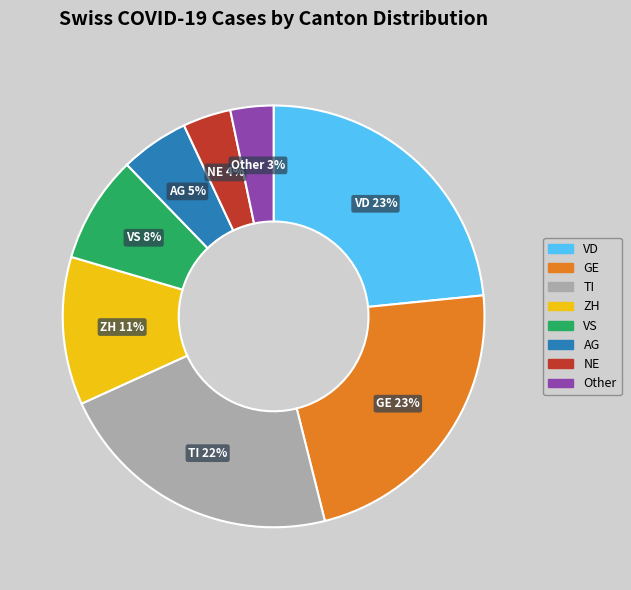

To the nearest percent, what is the difference between the largest and smallest slice percentages?

20%